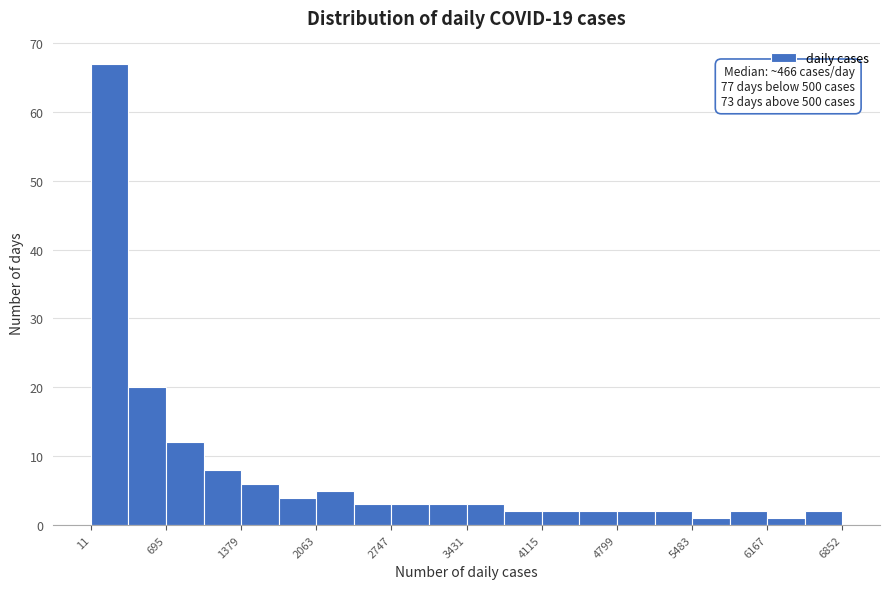

Read against the x-axis, roughly where is the centre of the tallest bar?

200